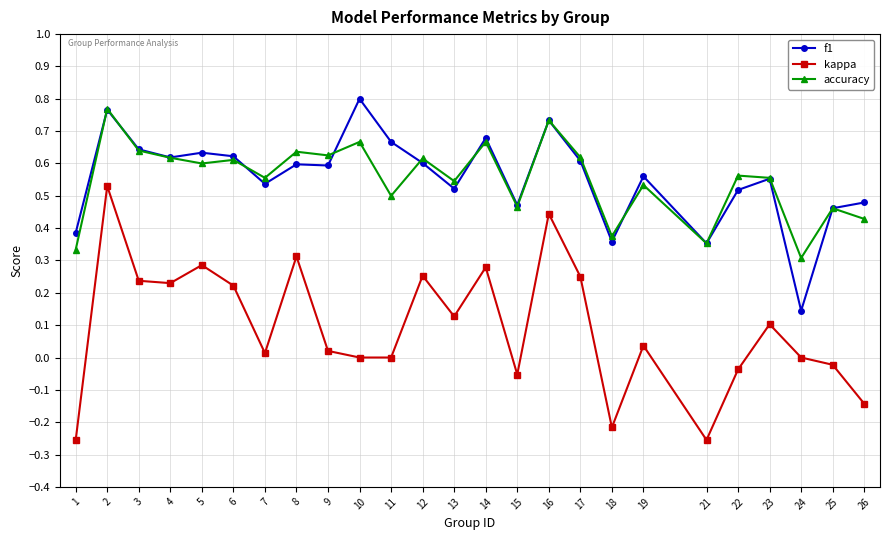

Rank the series at 11 from highest to lowest value.

f1, accuracy, kappa